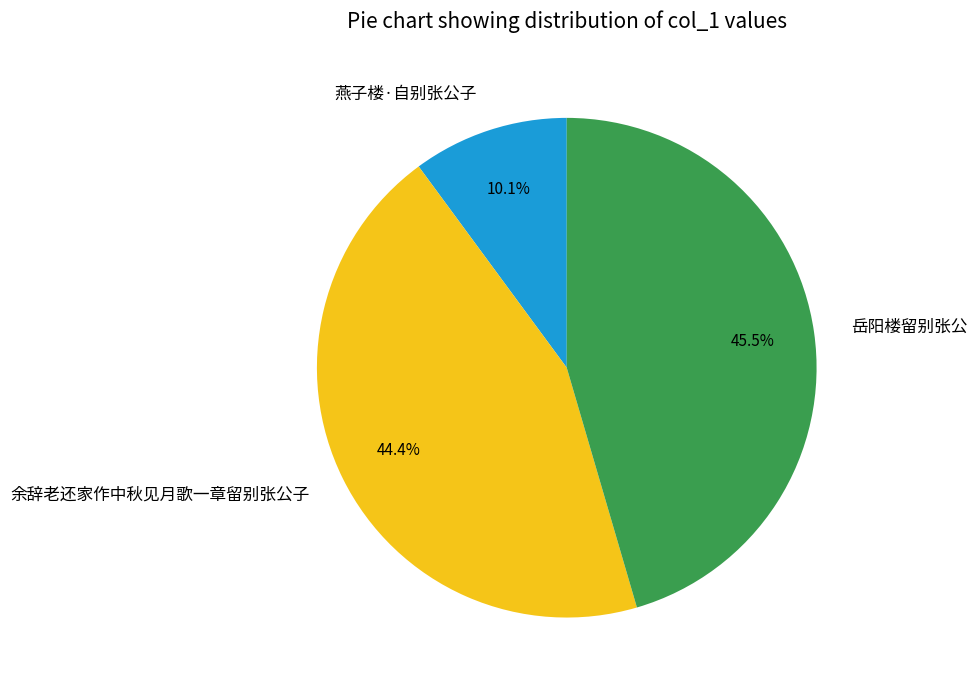

How many segments does this pie chart have?

3